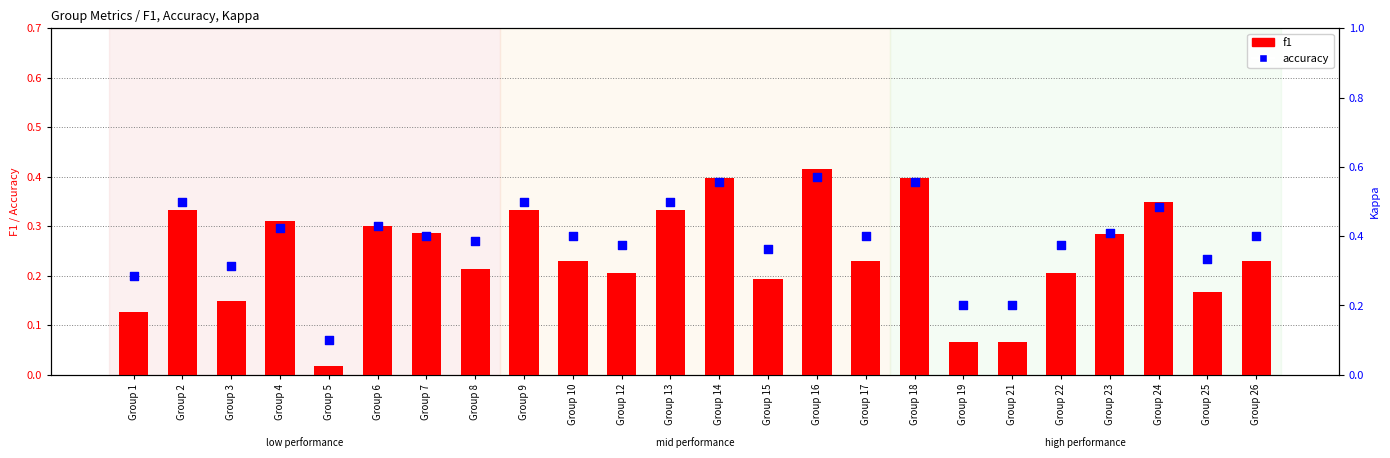

At how many categories does at least one series exceed 0?

24